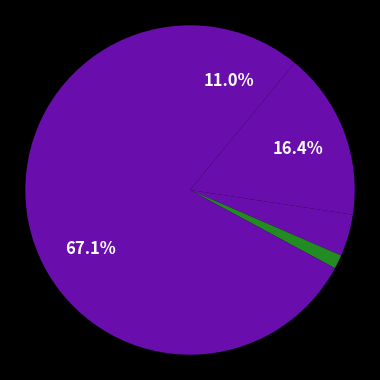

Count the number of slices in the pie.

5